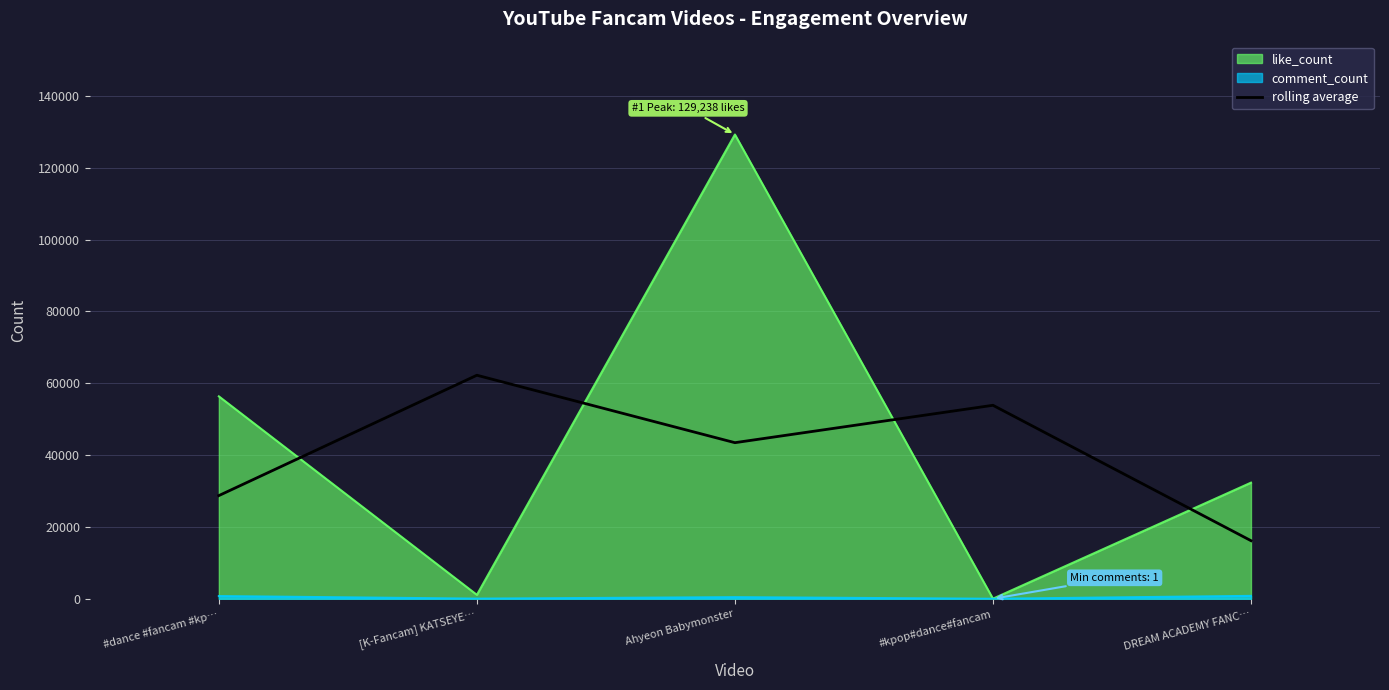

At which label does like_count reach its peak?

Ahyeon Babymonster